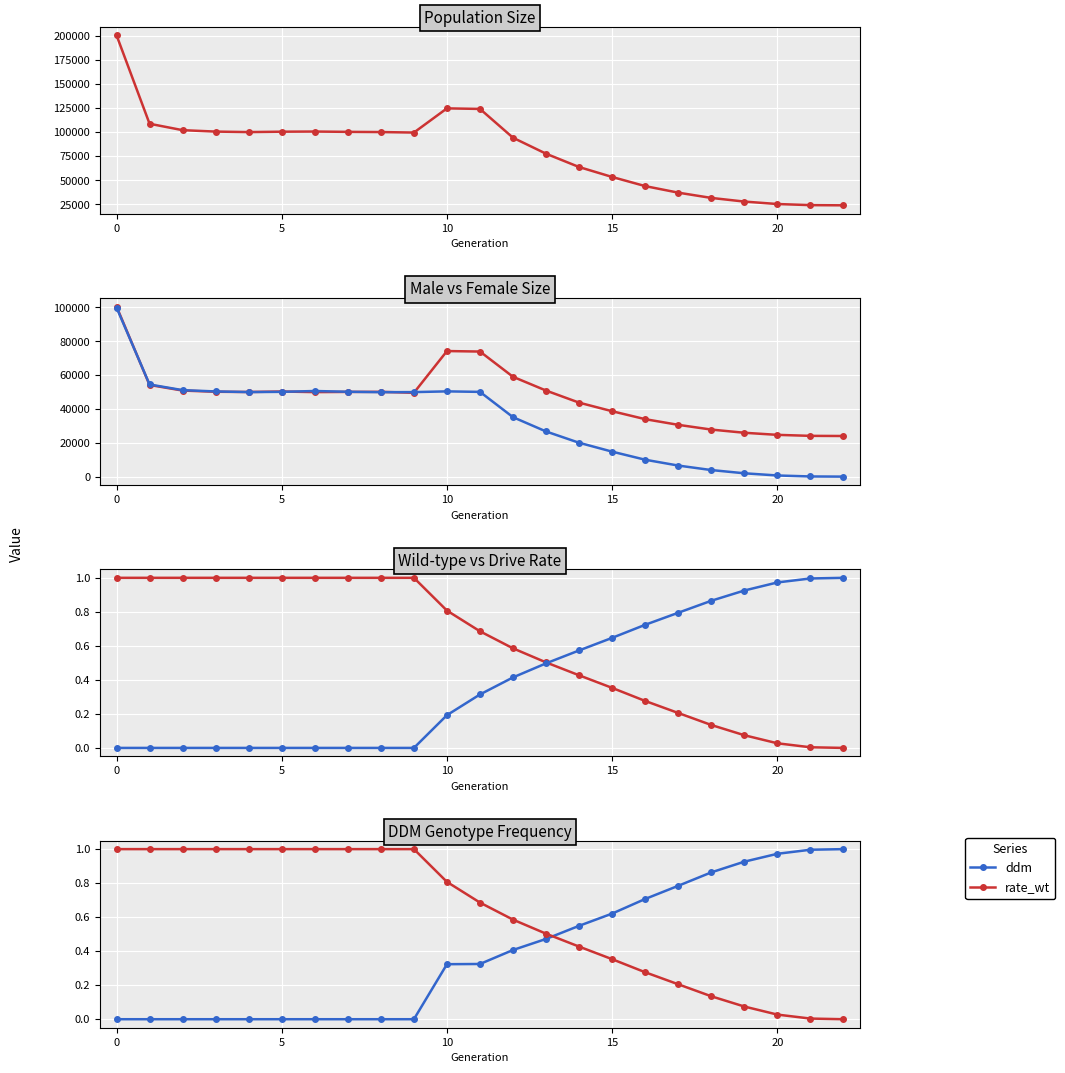

True or false: male_size and ddm cross at least once.

False